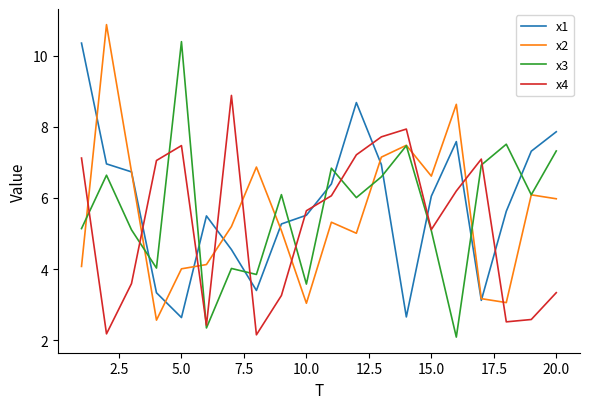

Which series has the largest total across all categories?

x1